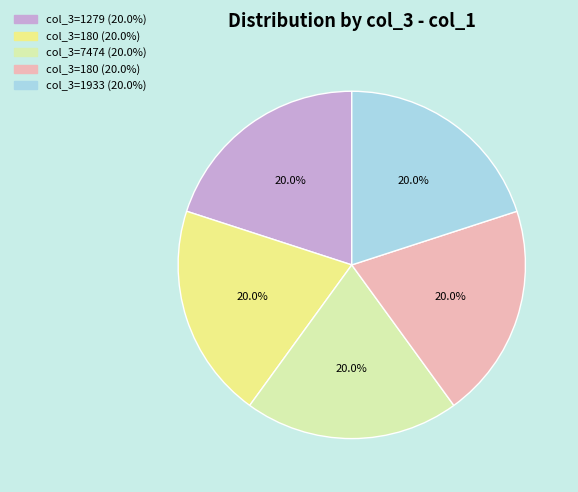

How many segments does this pie chart have?

5